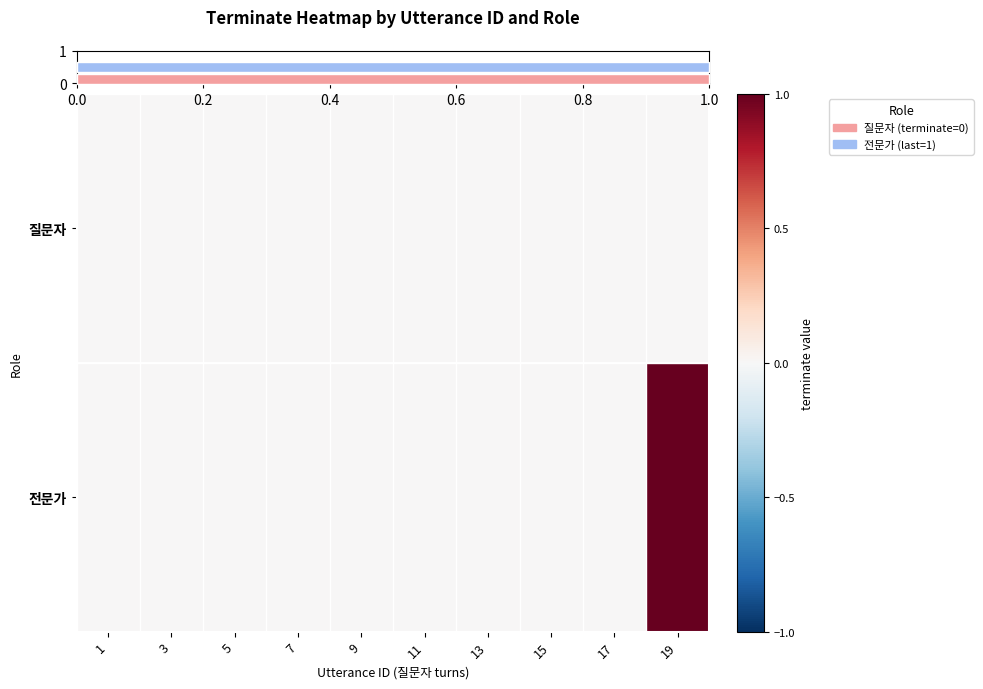

Which series has the largest total across all categories?

row_1